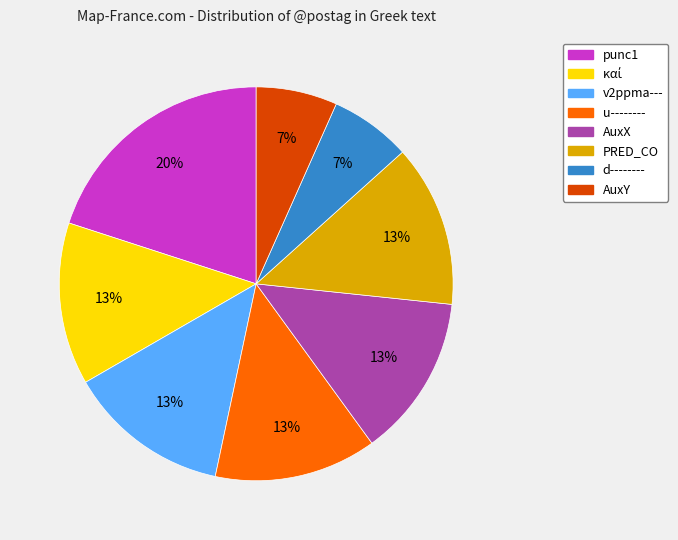

Approximately how many times larger is the value at u-------- compared to v2ppma---?

1.0